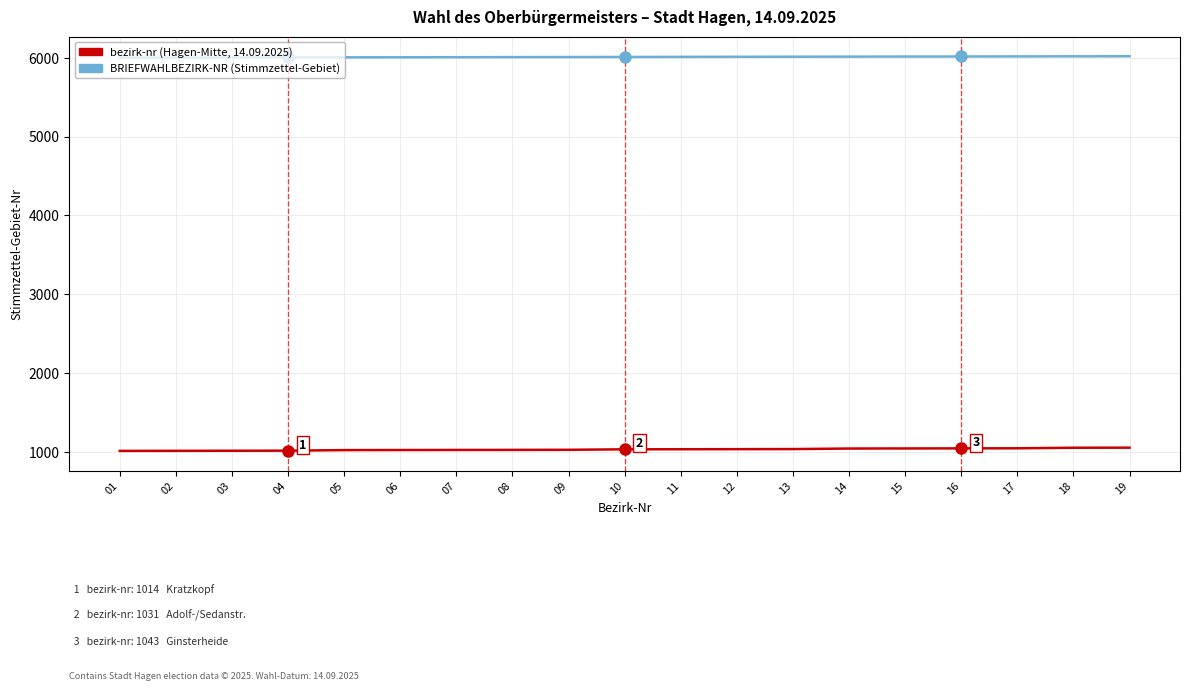

Does the chart have visible grid lines?

Yes